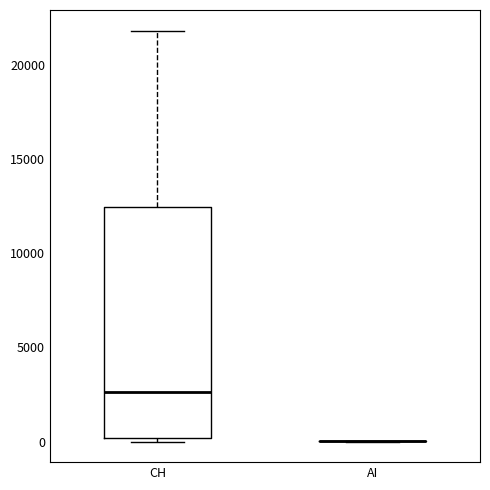

Reading left to right, transcribe this box plot: for each box, give where its median line is, the range the box spans, and where its two whiskers end, as read against the y-axis. The values are not printed on the chart, so give them approximately, as read against the axis.

CH: median 2500, box 0 to 12500, whiskers 0 (just below the box's lower edge) to 22000
AI: box collapsed to a line at 0, whiskers 0 to 0